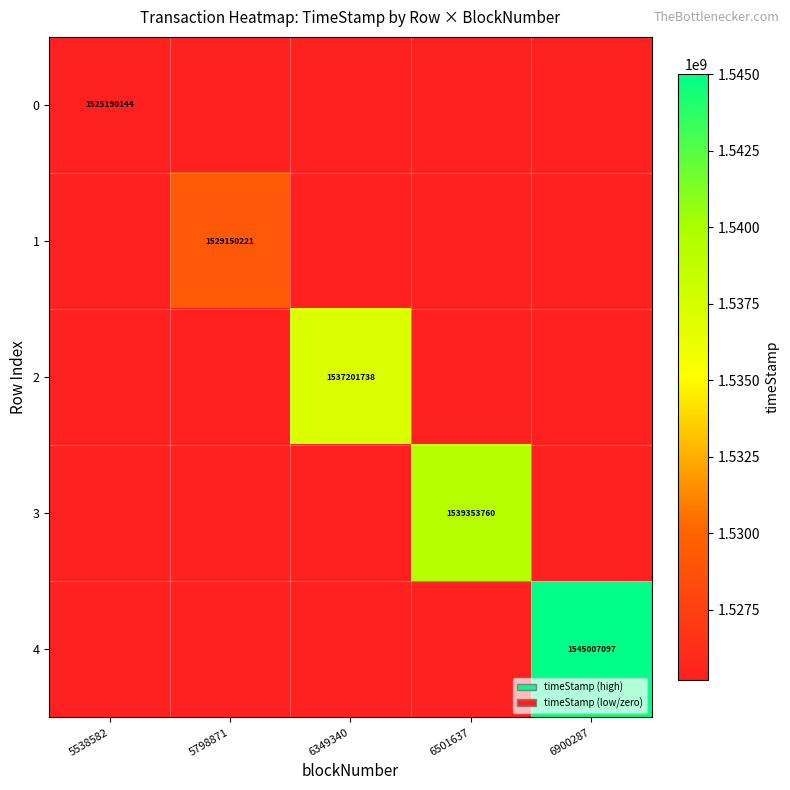

Is it true that 3 equals 2166896152 at 6501637?

False